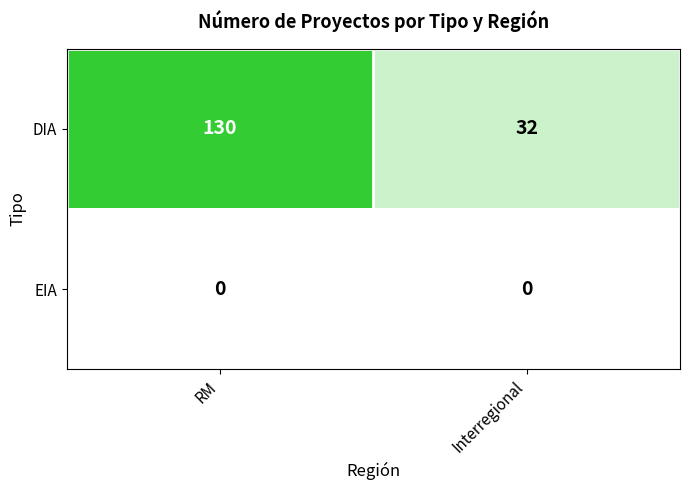

Reading right to left, list all the values displayed in this chart.

DIA: 32	130
EIA: 0	0